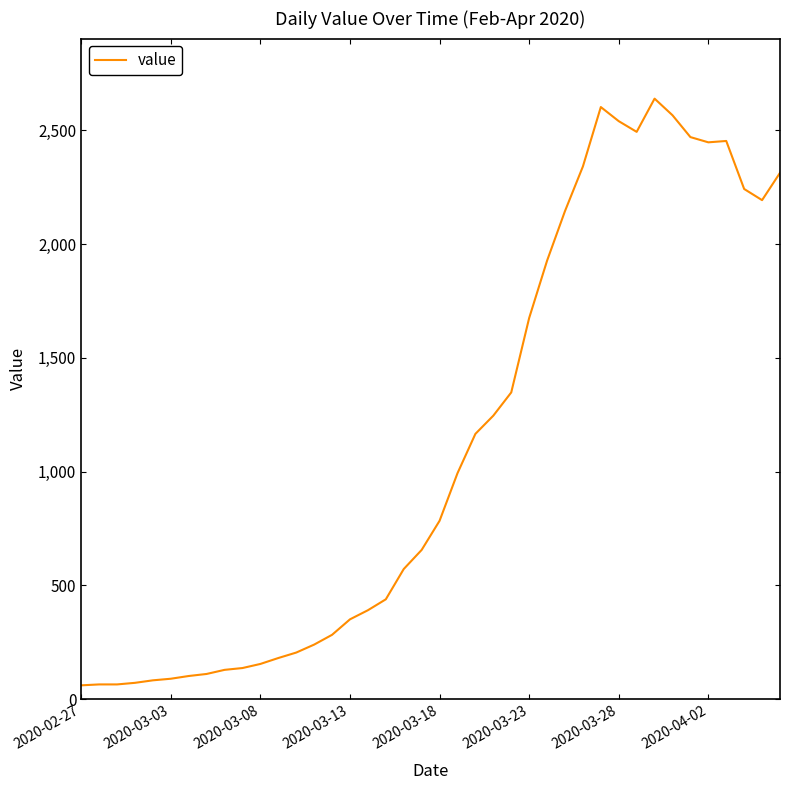

What is the difference between the maximum and minimum values?

2578